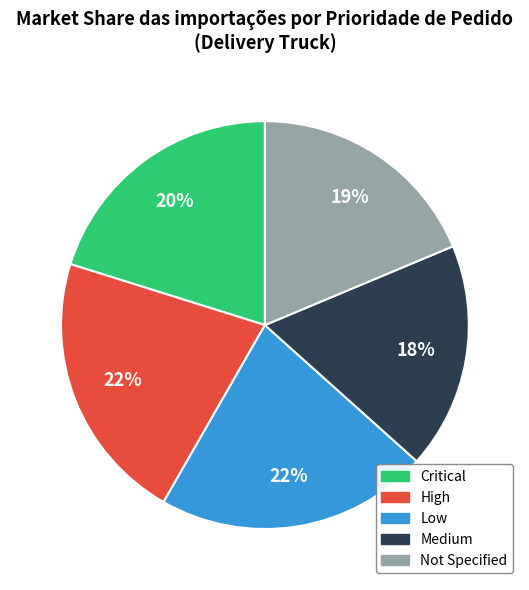

What is the ratio of the value at Low to the value at Critical?

1.1